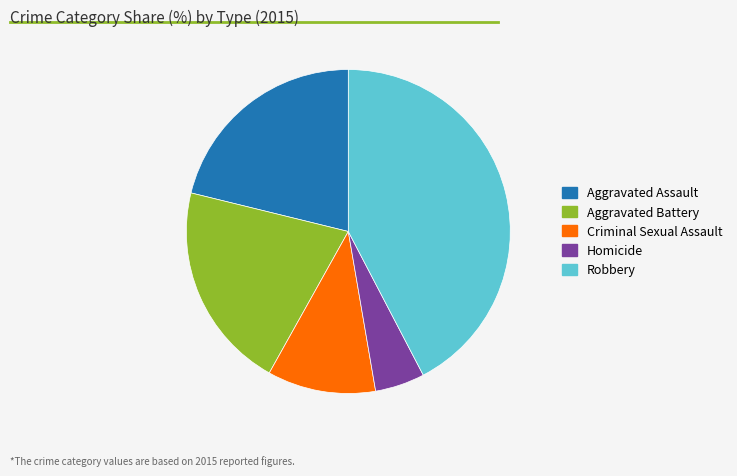

Does Criminal Sexual Assault account for over 50% of the chart?

No